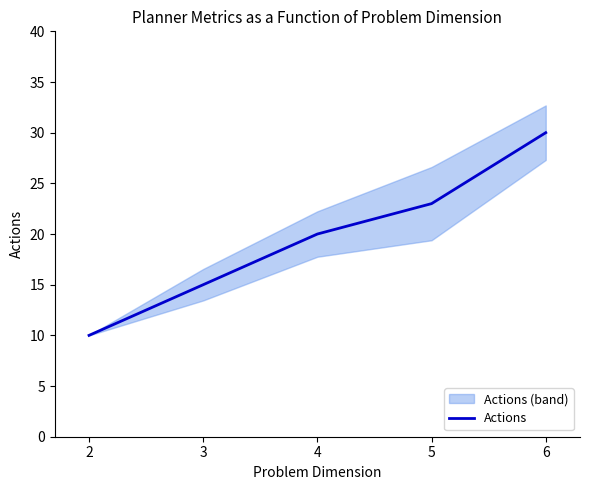

The value of Actions at 4 is 20. True or false?

True